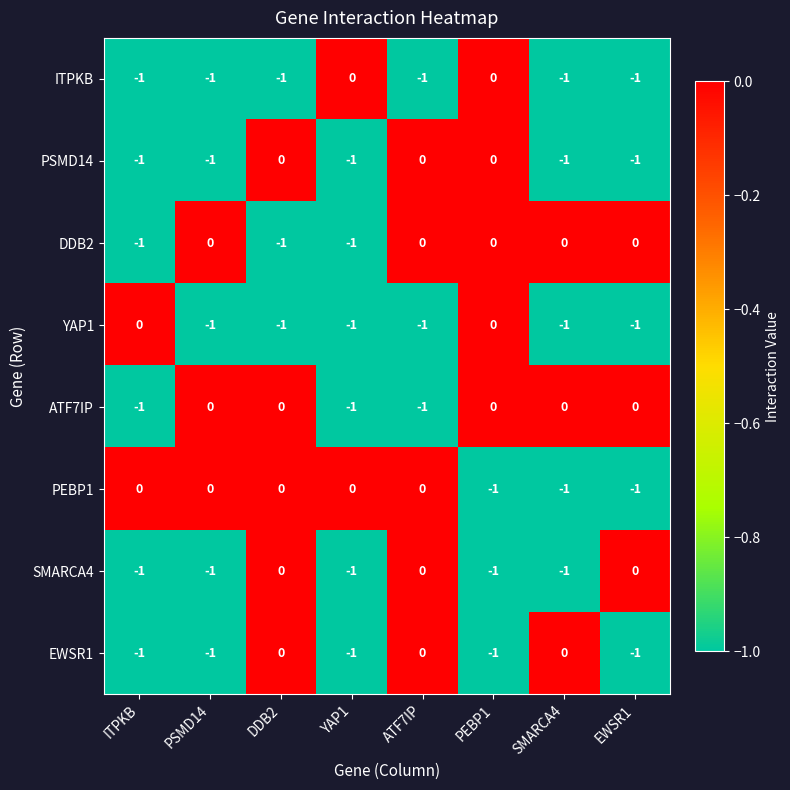

What is the difference between the highest and lowest values at SMARCA4?

1